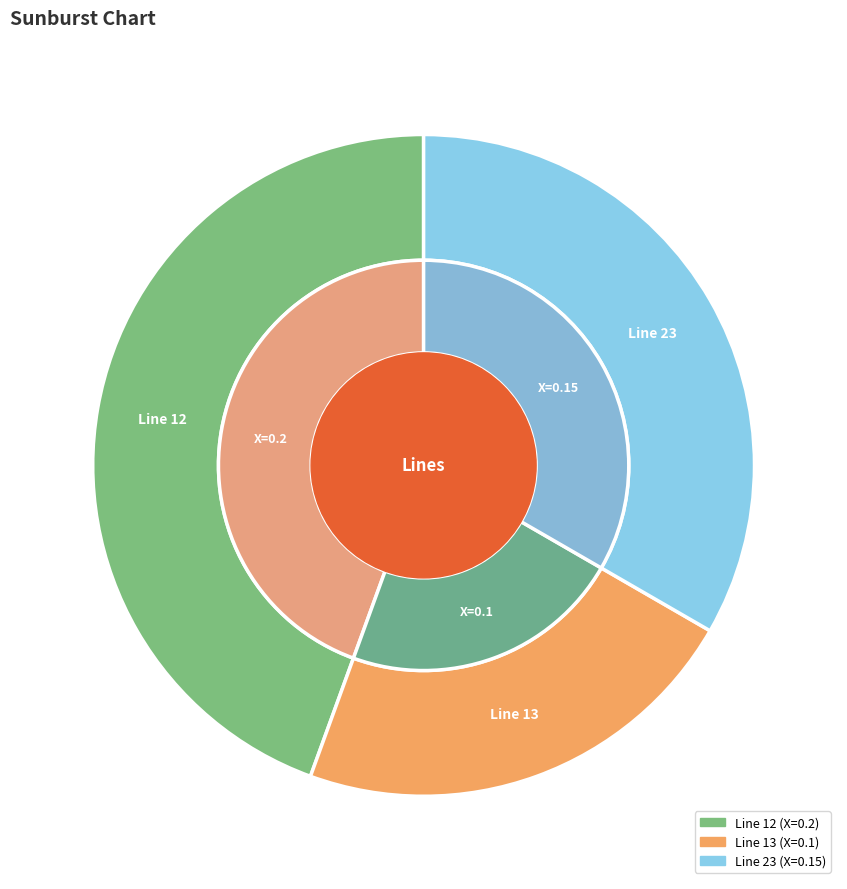

Does 23 account for over 50% of the chart?

No